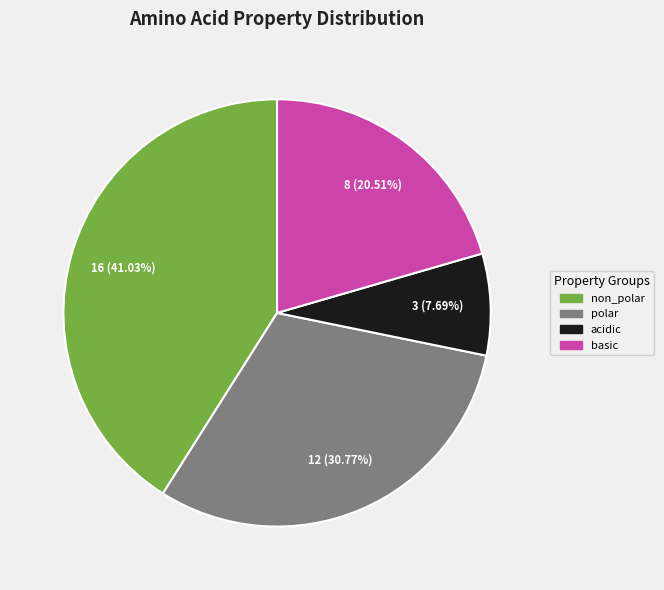

Rank the categories by value from highest to lowest.

non_polar, polar, basic, acidic